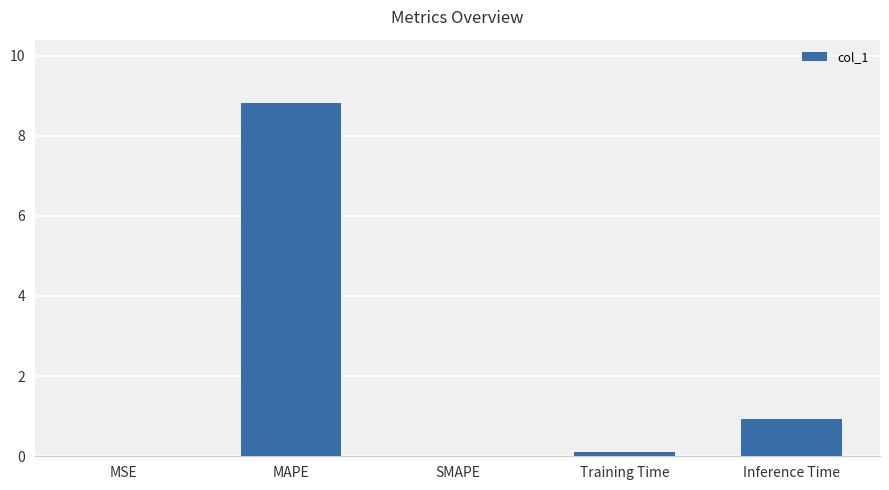

Are the bars grouped side by side (vs. stacked)?

No